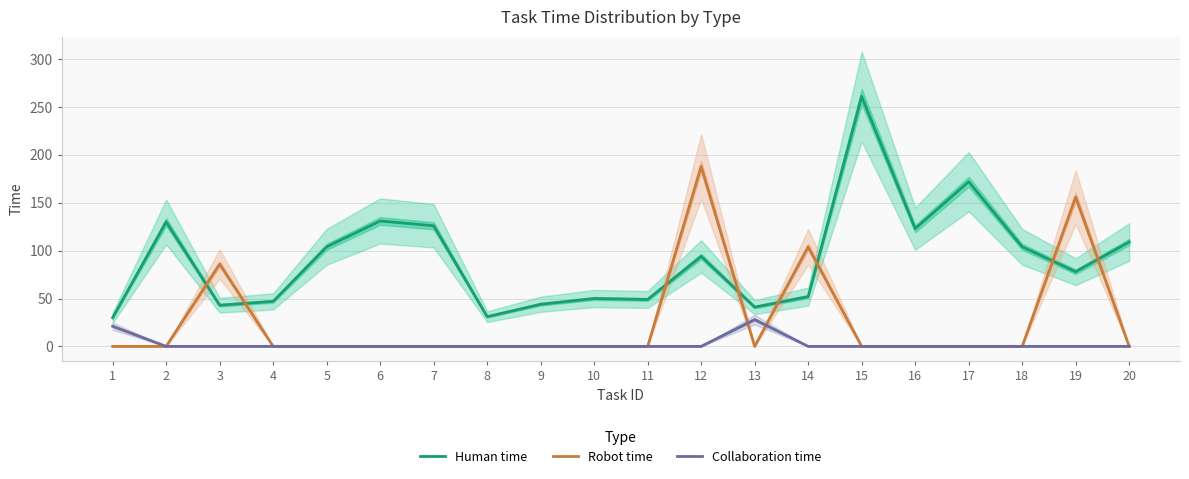

What is the maximum value for Human time?

261